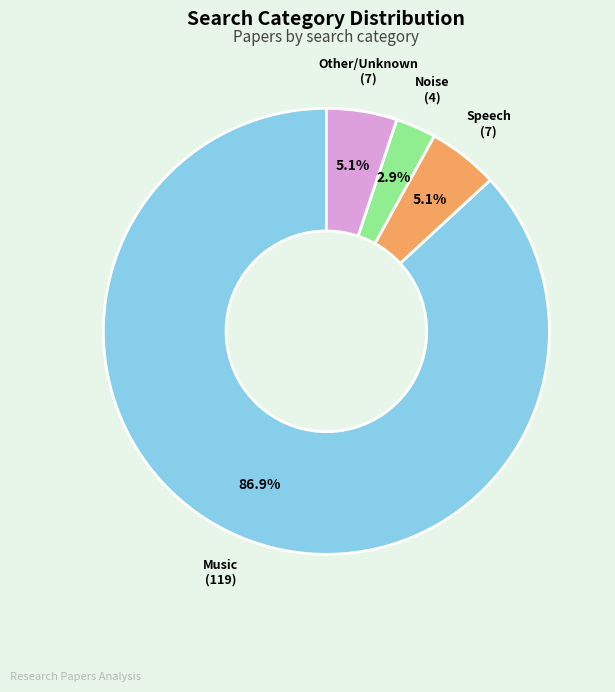

How many slices are in this pie chart?

4